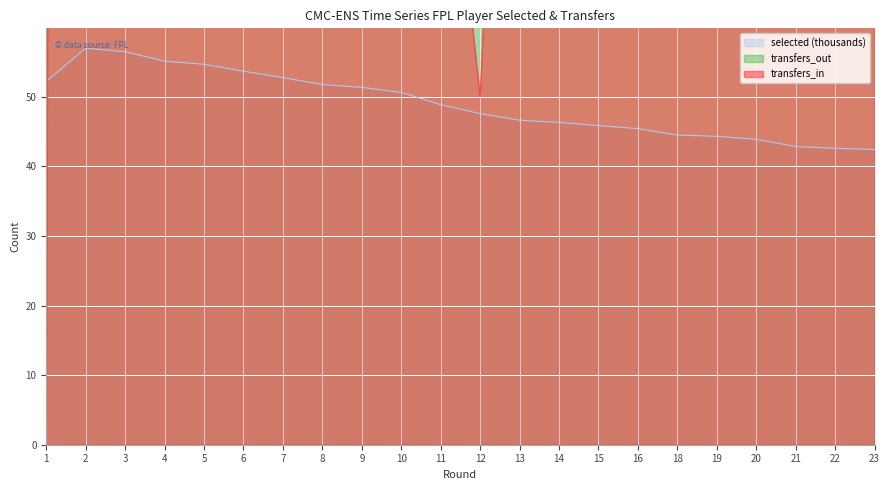

How many series are shown in this chart?

3